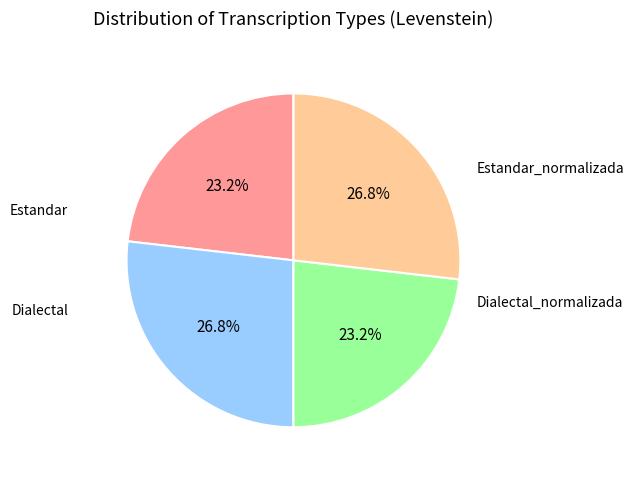

Is there a majority slice in this chart?

No